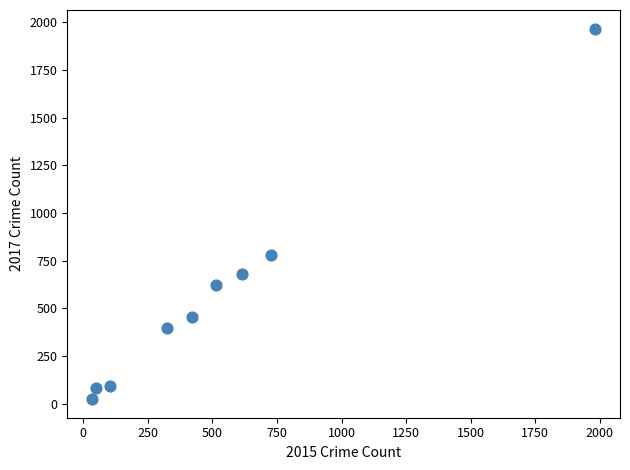

What Y value in the scatter plot is closest to 995?

780